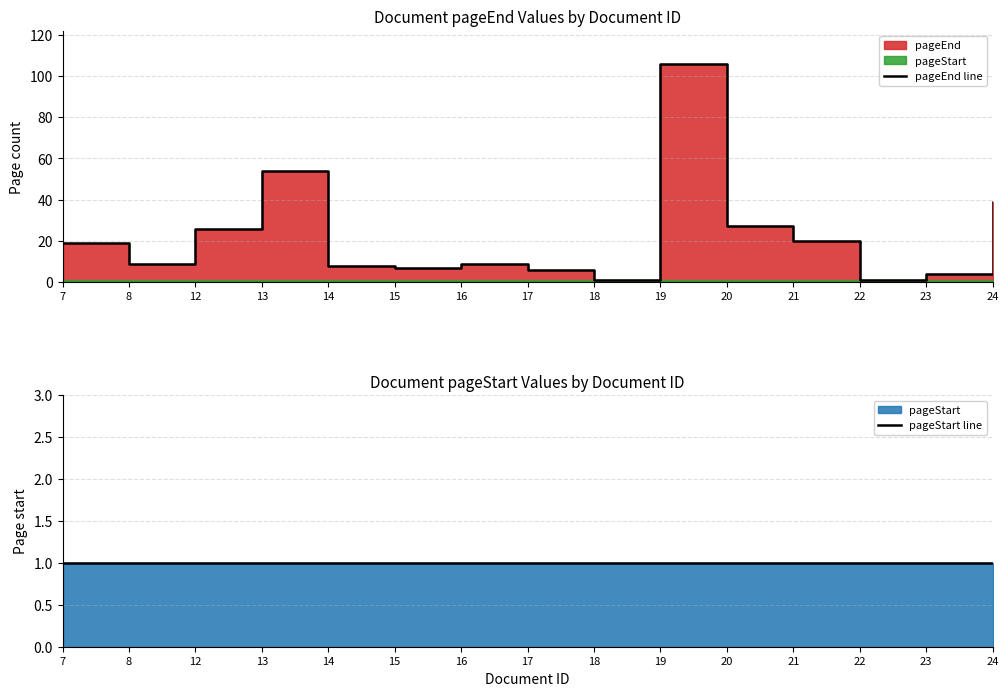

Which series has the largest total across all categories?

pageEnd line